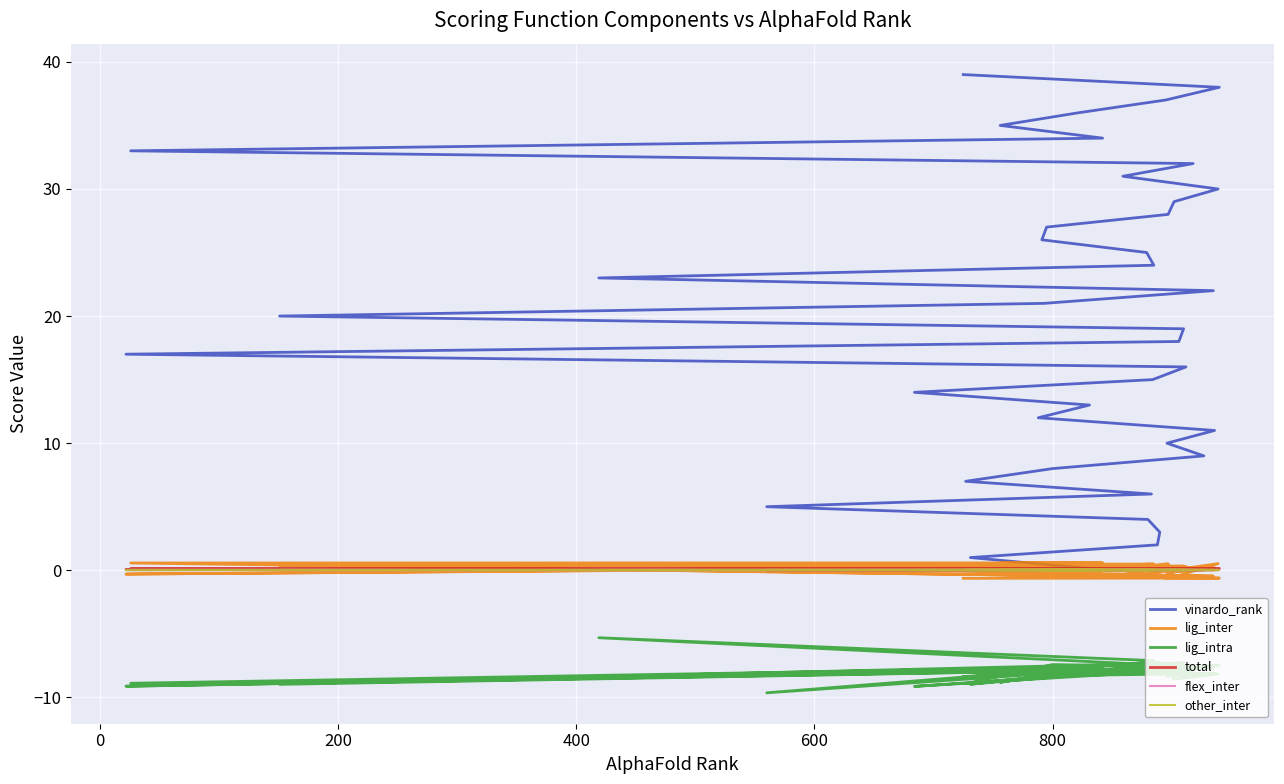

What is the minimum value shown in the chart?

-9.6